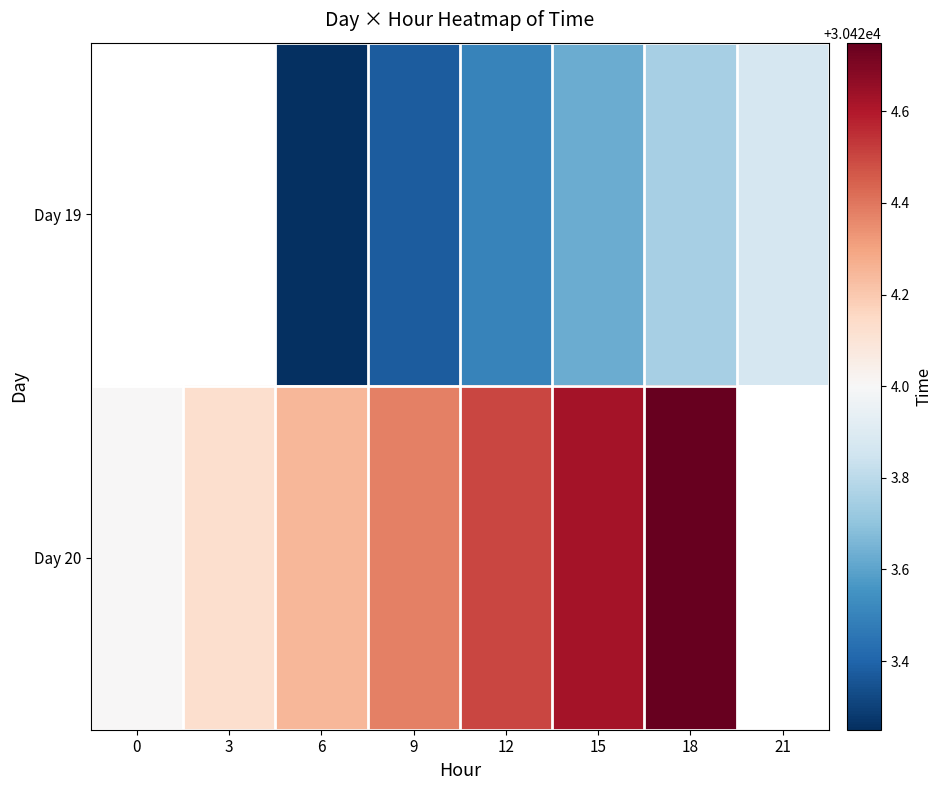

Is it true that Day 19 equals 30423.9 at 21?

True